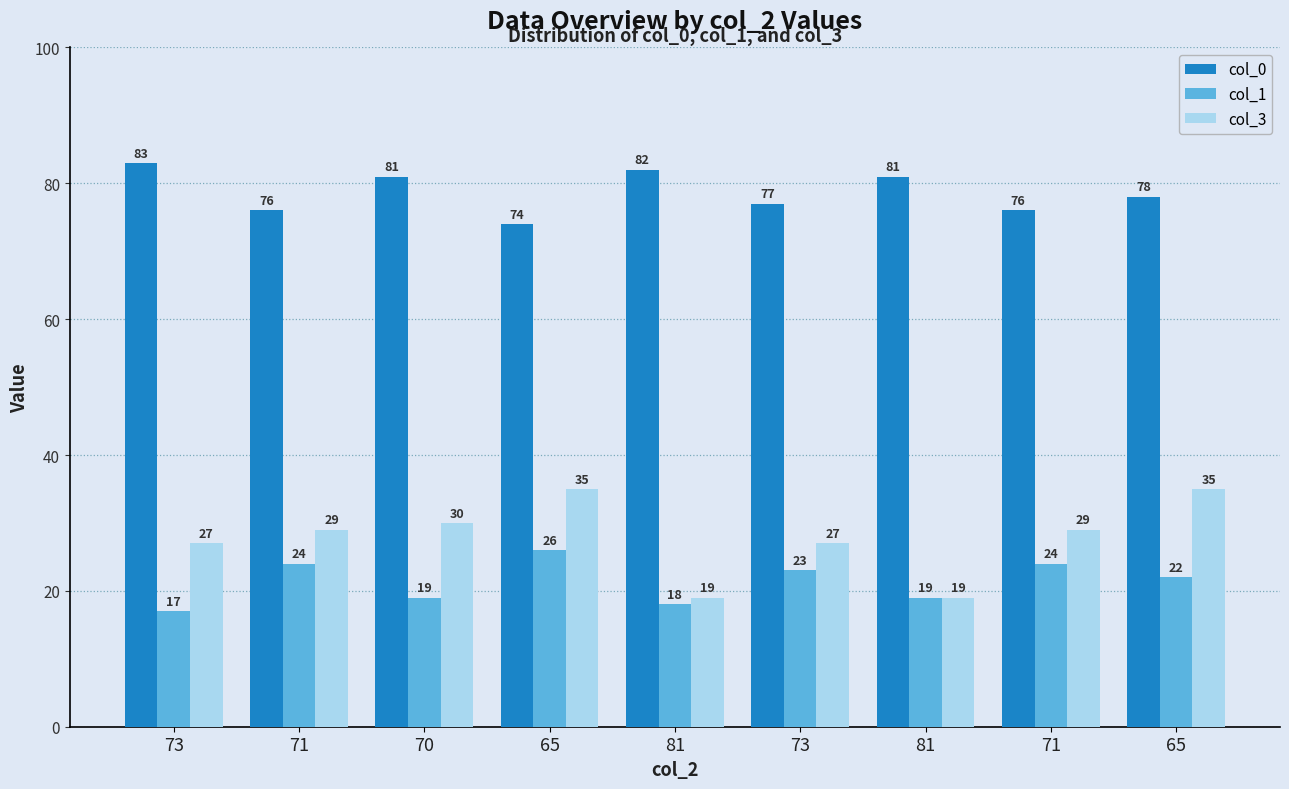

What is the sum of the col_3 values at 65 and 70?

65